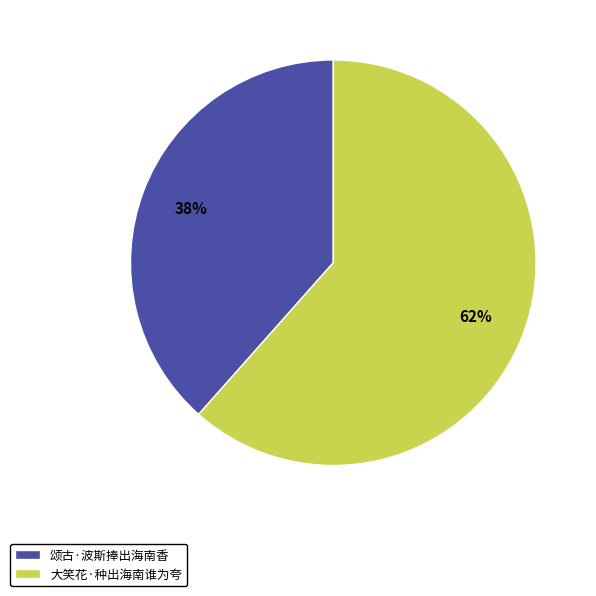

How many segments does this pie chart have?

2